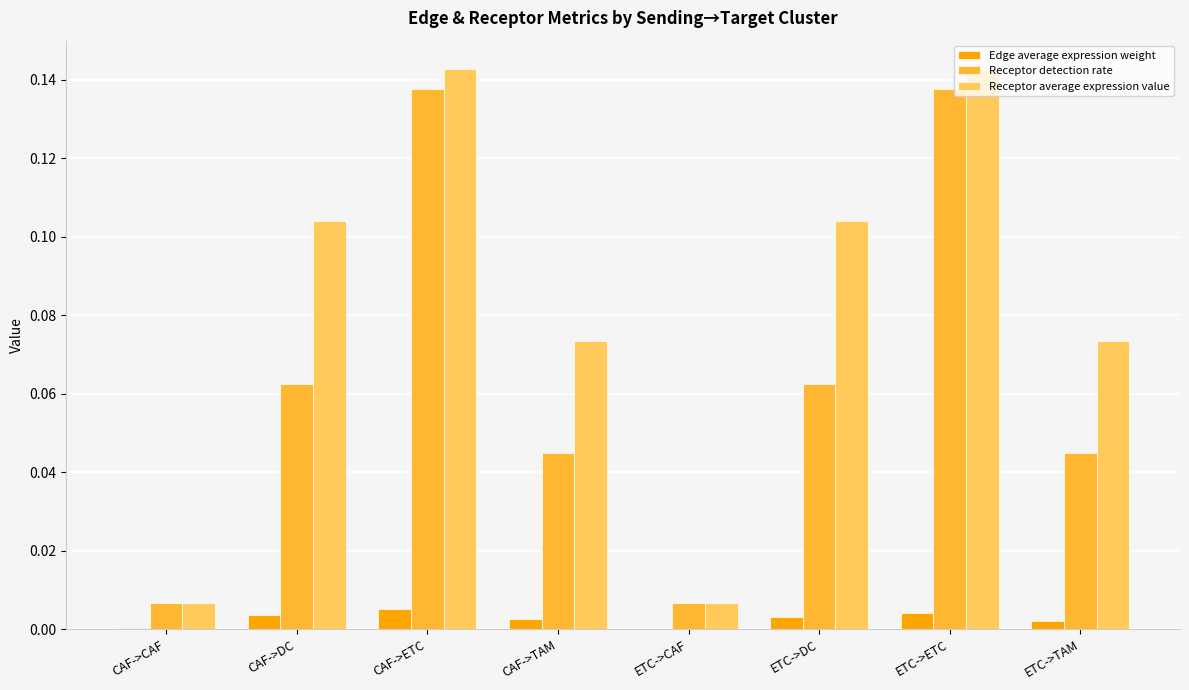

Which series has the largest total across all categories?

Receptor average expression value